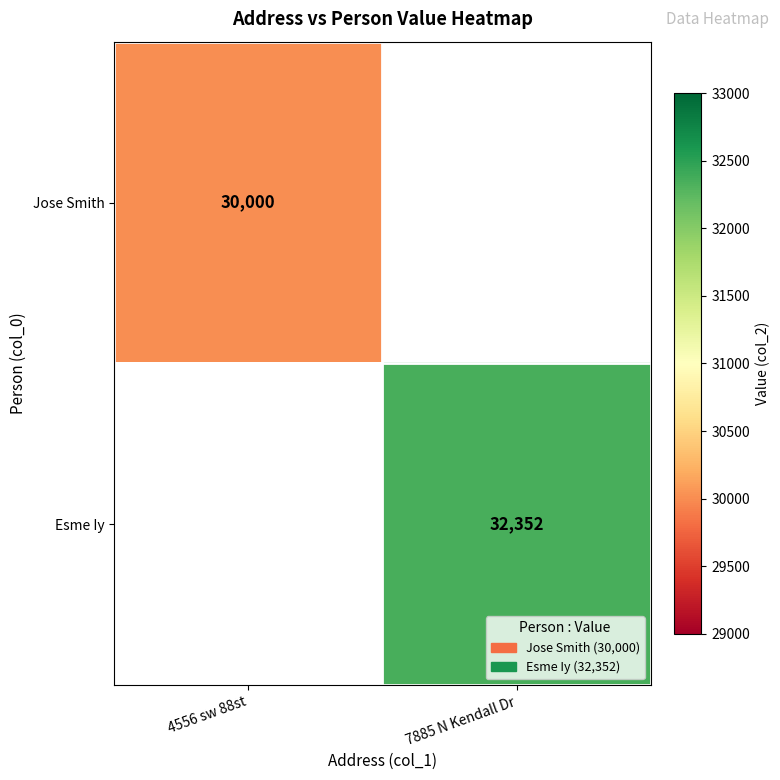

The Jose Smith series shows 10336 at 4556 sw 88st. True or false?

False